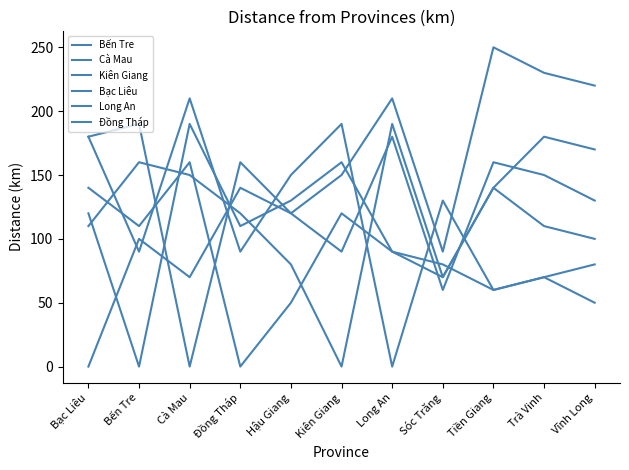

What is the total value across all series at Trà Vinh?

810